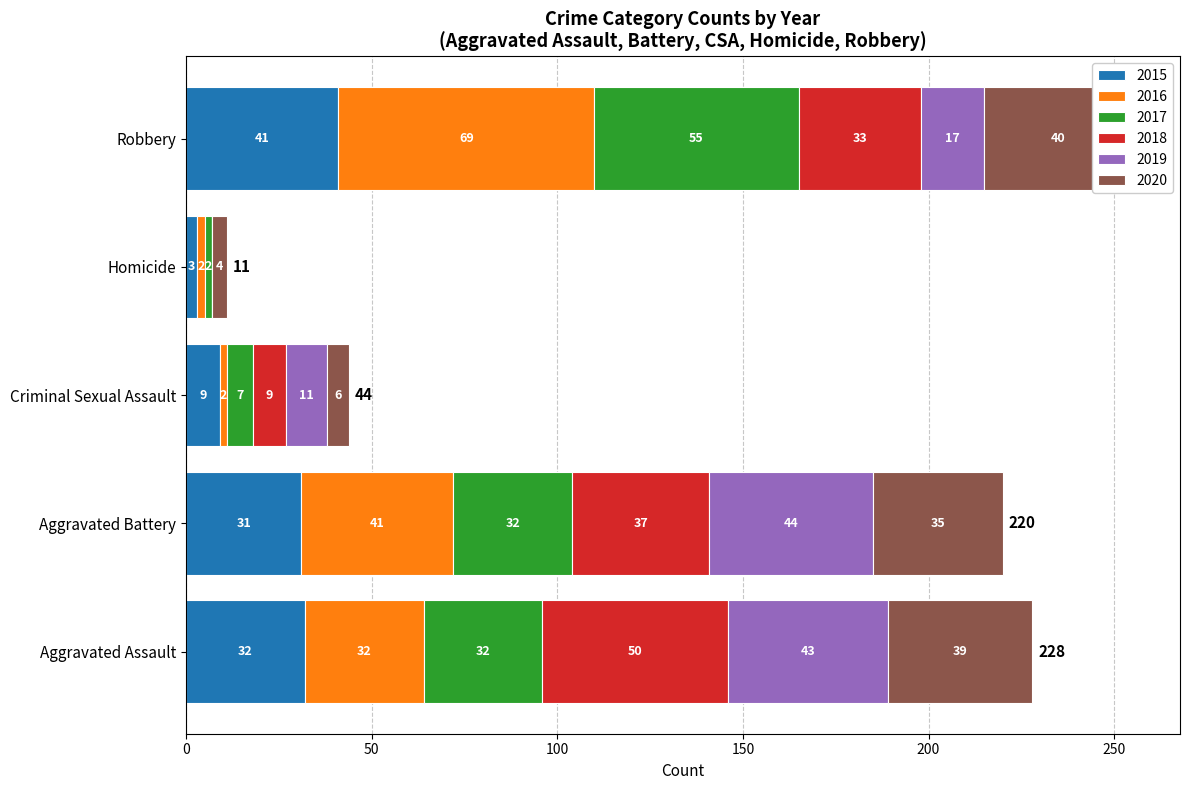

What is the value of the 2019 bar at the 1st from the left?

43